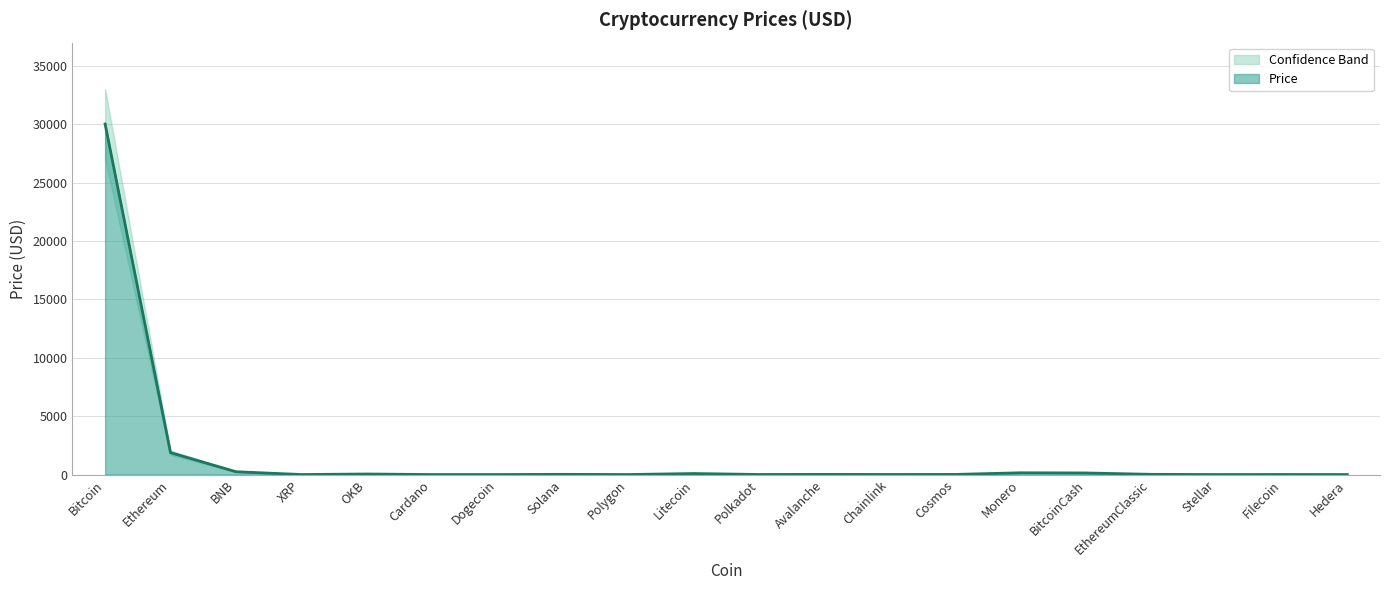

Which category has the highest value in the Price series?

Bitcoin